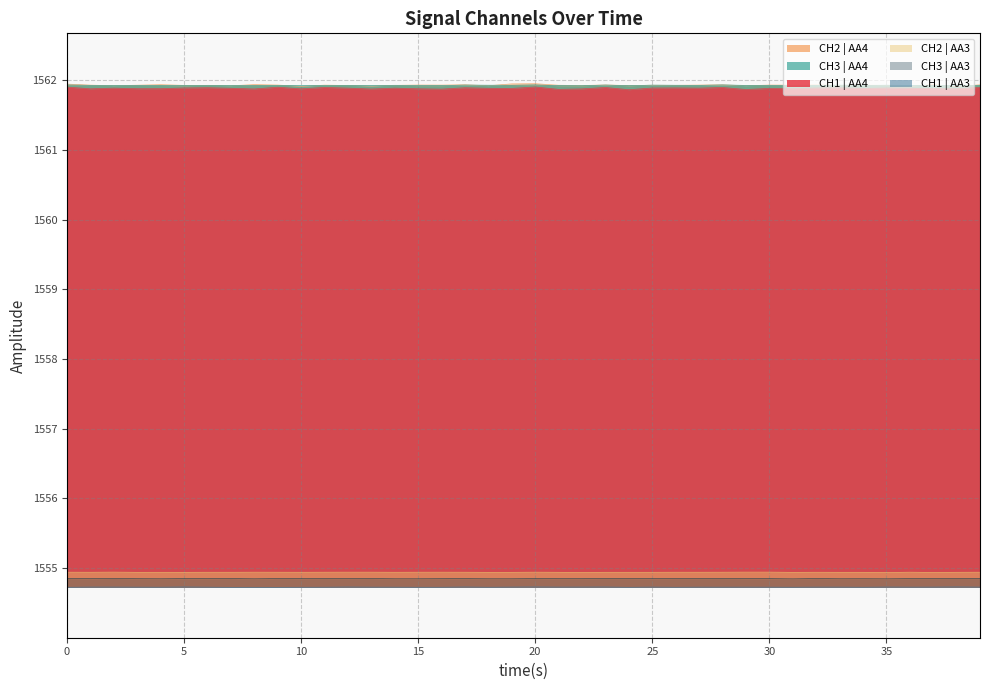

Rank the series at 33 from highest to lowest value.

CH3 | AA4, CH2 | AA4, CH1 | AA4, CH2 | AA3, CH3 | AA3, CH1 | AA3